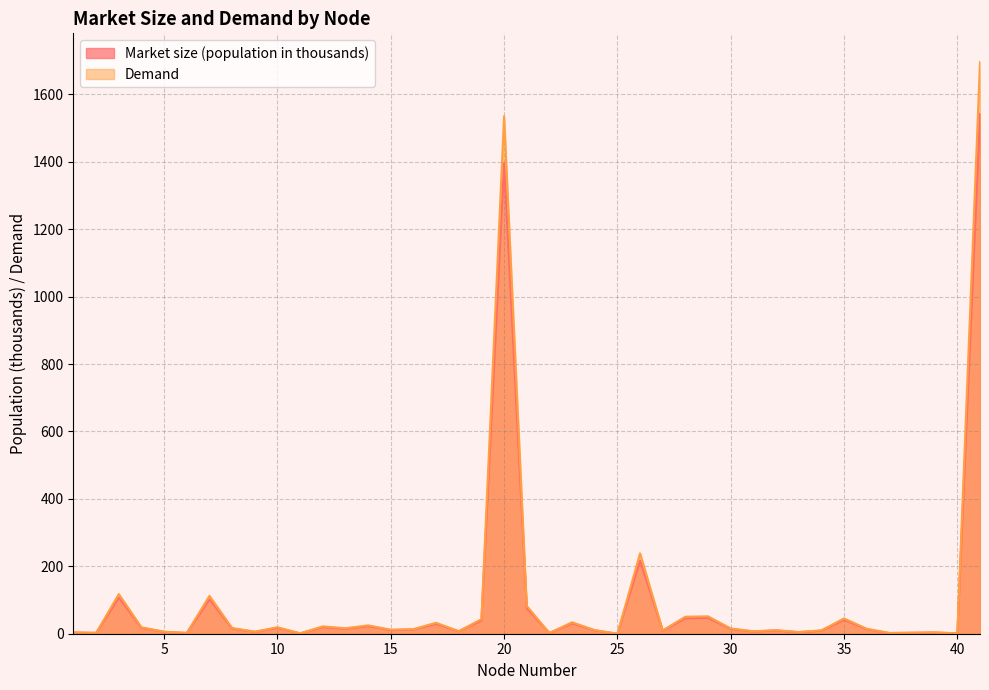

What value does the Demand series have at 2?

2.4